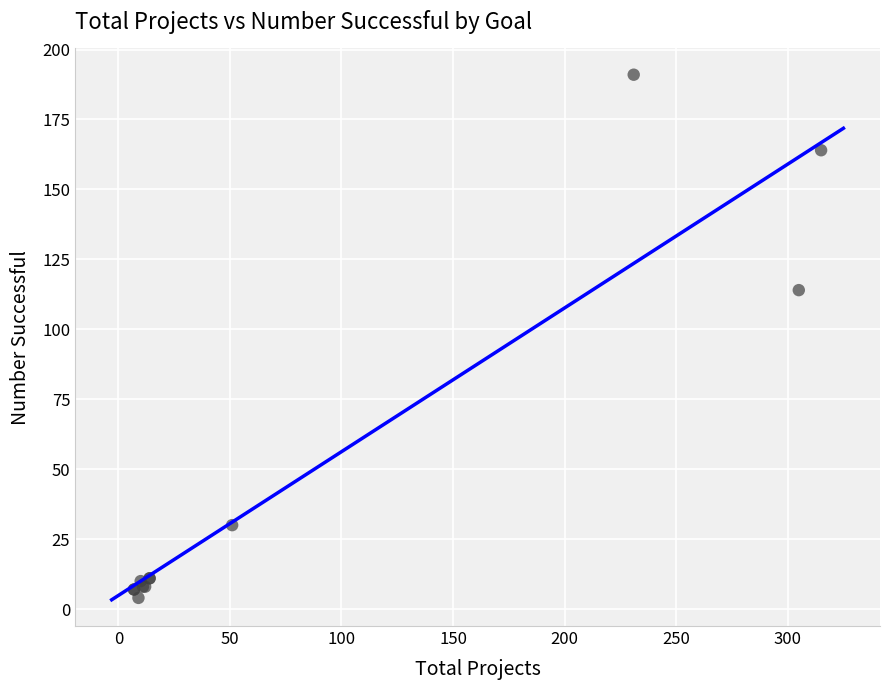

What Y value in the scatter plot is closest to 97?

114